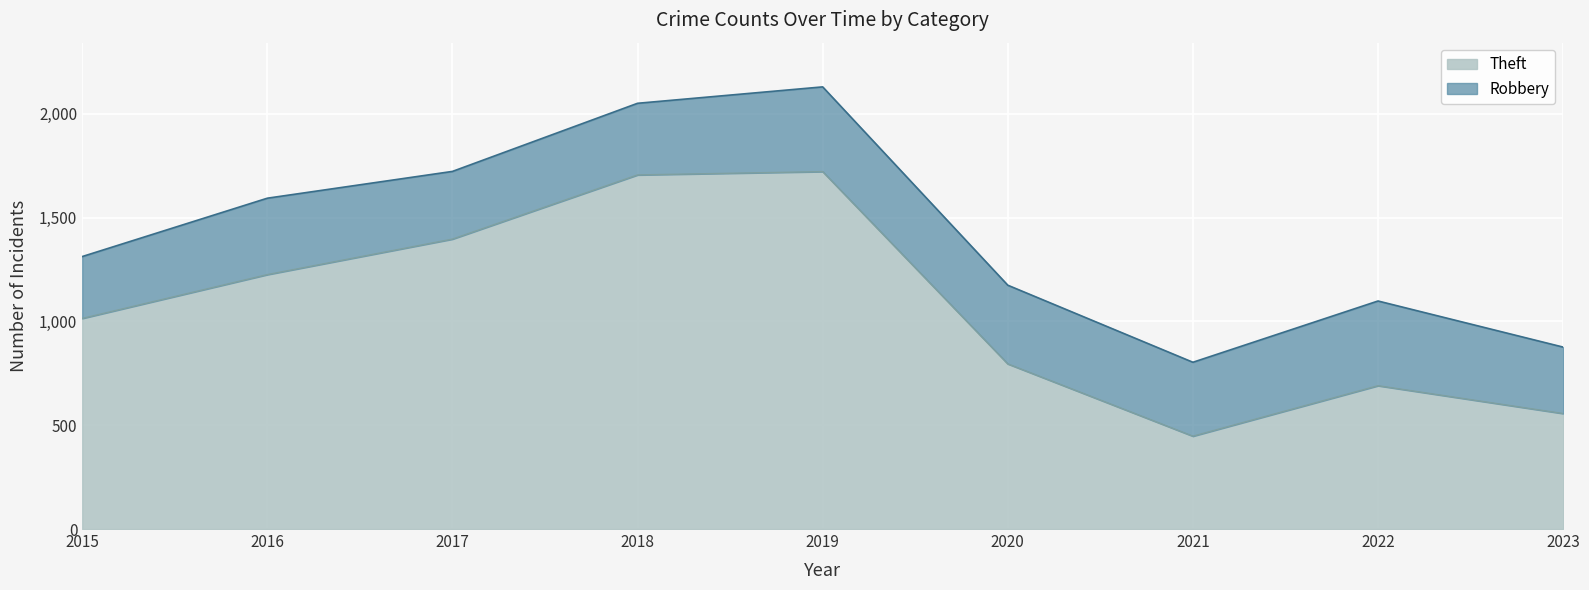

How many lines are shown in the chart?

2